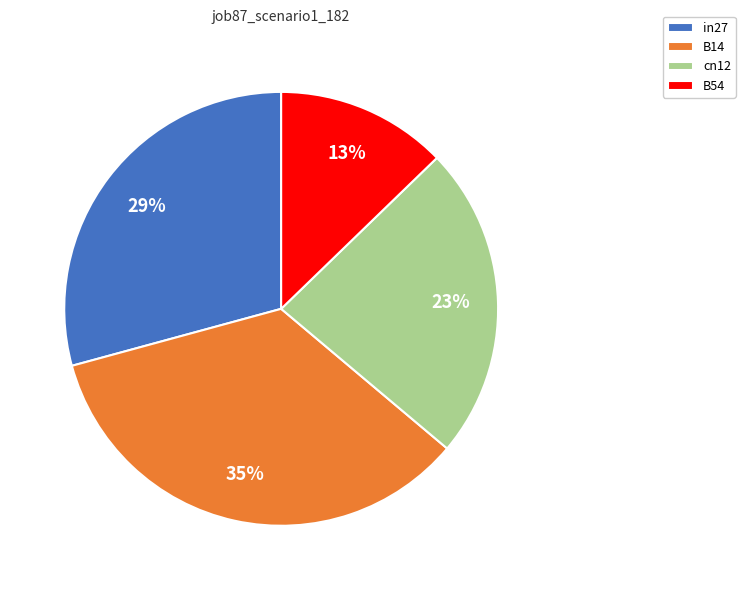

Rank the categories by value from lowest to highest.

B54, cn12, in27, B14